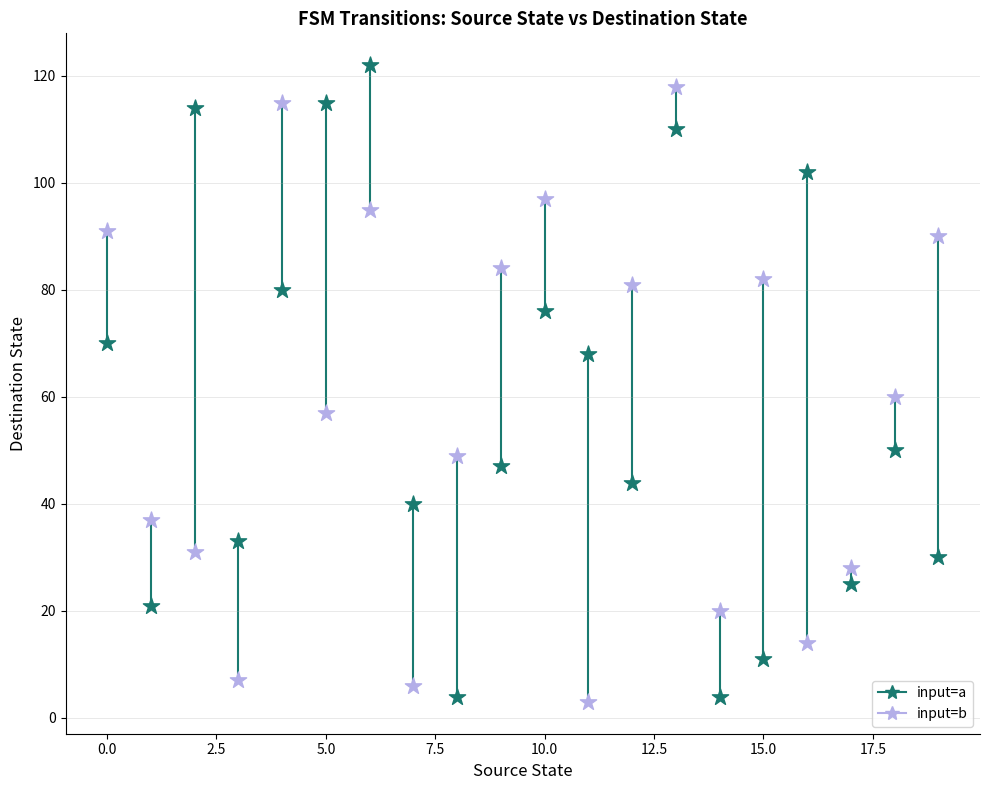

In the input=a series, what Y value is closest to 63?

68